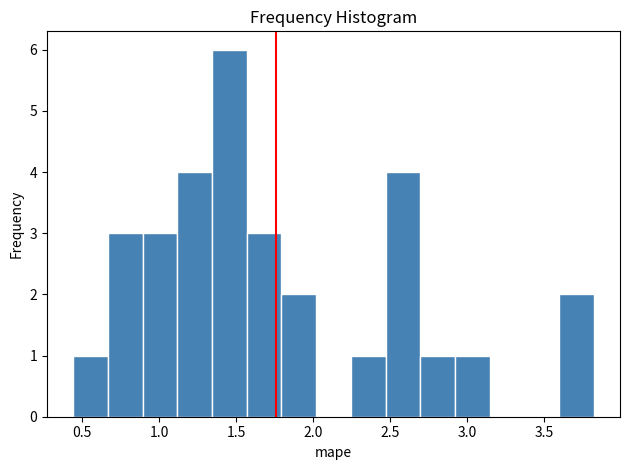

Reading left to right, transcribe this chart: for each bar, give the range it covers on the x-axis and its height. Neither the bar edges nor the heights are printed on the chart, so give them approximately, as read against the axes.

0.45 to 0.65: 1
0.65 to 0.90: 3
0.90 to 1.10: 3
1.10 to 1.35: 4
1.35 to 1.55: 6
1.55 to 1.80: 3
1.80 to 2.00: 2
2.00 to 2.25: 0
2.25 to 2.45: 1
2.45 to 2.70: 4
2.70 to 2.90: 1
2.90 to 3.15: 1
3.15 to 3.35: 0
3.35 to 3.60: 0
3.60 to 3.80: 2